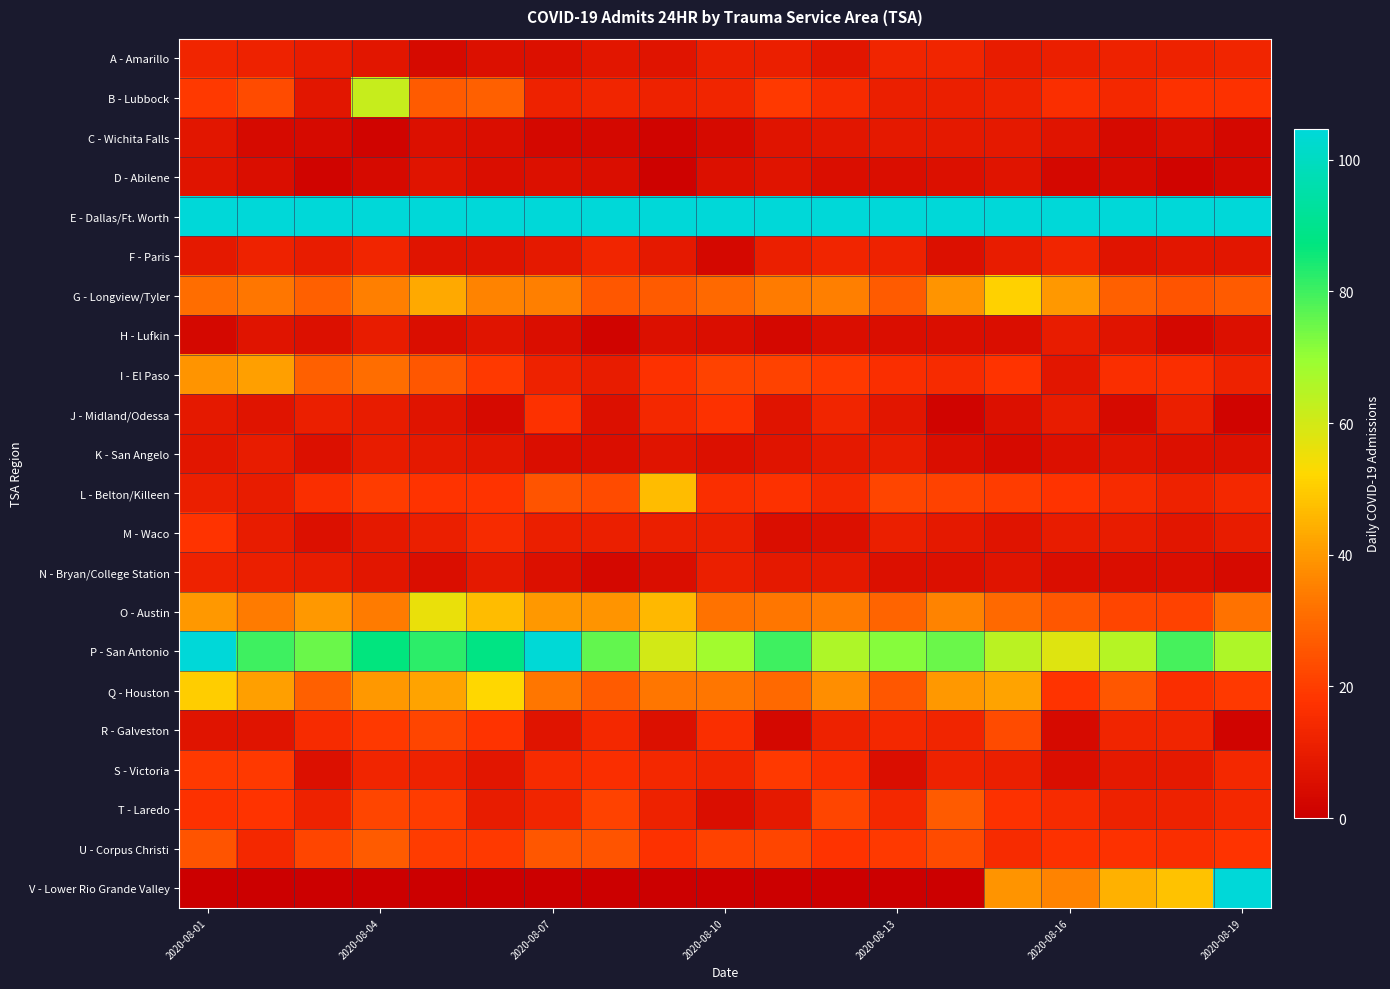

Reading left to right, extract all data points from this chart.

A - Amarillo: 13	12	10	8	4	6	6	8	7	11	11	8	13	13	10	11	12	12	13
B - Lubbock: 19	23	8	62	27	28	12	13	12	13	19	15	11	11	12	16	14	17	17
C - Wichita Falls: 8	4	4	2	6	5	3	3	2	4	7	8	9	9	9	7	4	5	3
D - Abilene: 7	5	2	4	7	5	6	5	1	6	7	5	5	6	7	3	4	2	3
E - Dallas/Ft. Worth: 289	251	250	208	248	324	310	288	252	186	201	211	211	197	188	152	138	164	160
F - Paris: 9	12	10	13	7	7	9	13	9	3	11	13	12	6	10	13	7	8	8
G - Longview/Tyler: 31	33	28	35	43	36	35	26	27	30	34	35	27	39	51	40	28	25	27
H - Lufkin: 3	7	6	10	5	7	5	2	6	5	3	5	5	5	5	10	7	3	6
I - El Paso: 39	41	28	31	26	19	12	10	17	21	21	19	16	15	18	8	16	16	12
J - Midland/Odessa: 9	7	11	10	7	4	17	6	14	17	7	13	8	2	6	10	4	11	2
K - San Angelo: 8	10	6	10	9	8	5	5	7	6	7	9	10	5	4	6	7	6	6
L - Belton/Killeen: 11	10	16	20	18	18	25	23	47	16	17	14	22	21	20	18	15	12	14
M - Waco: 18	10	6	9	11	15	11	11	11	11	5	6	11	9	7	10	10	8	10
N - Bryan/College Station: 12	11	10	8	5	9	6	3	5	11	9	9	6	6	7	5	5	5	4
O - Austin: 40	34	40	34	56	47	40	39	46	32	33	34	29	36	30	26	22	21	32
P - San Antonio: 109	80	75	87	82	88	104	76	60	68	80	66	72	75	64	58	65	79	66
Q - Houston: 50	41	28	40	42	52	33	27	33	33	30	38	26	40	42	18	26	16	19
R - Galveston: 7	7	15	19	22	18	7	14	6	16	3	12	14	13	23	4	13	13	2
S - Victoria: 19	19	6	13	12	8	15	16	14	13	19	16	5	12	11	5	9	9	14
T - Laredo: 17	18	12	22	20	10	13	21	12	5	9	22	14	27	17	15	12	12	14
U - Corpus Christi: 25	14	22	27	20	19	26	25	17	21	22	18	19	23	15	17	17	16	18
V - Lower Rio Grande Valley: 0	0	0	0	0	0	0	0	0	0	0	0	0	0	39	36	45	48	148